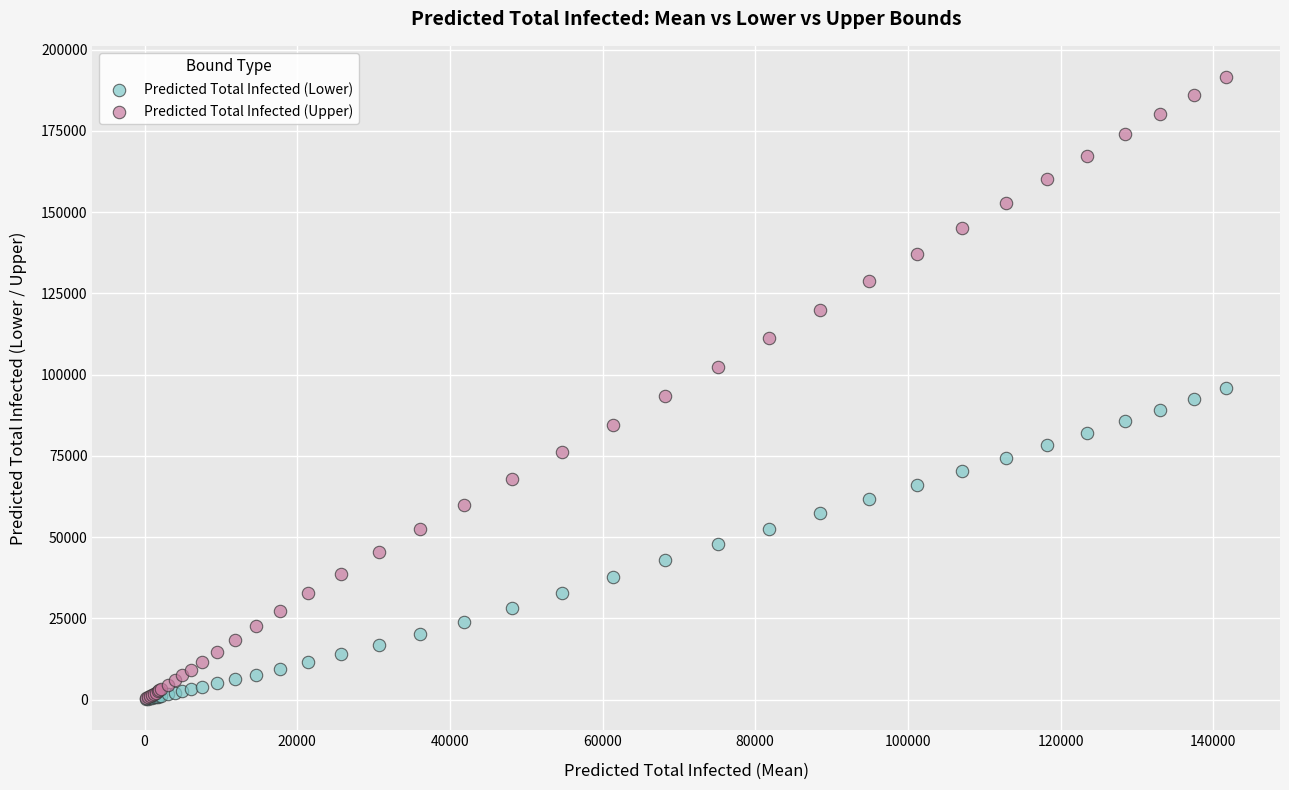

Which series has the largest Y range (max minus min)?

Predicted Total Infected (Upper)